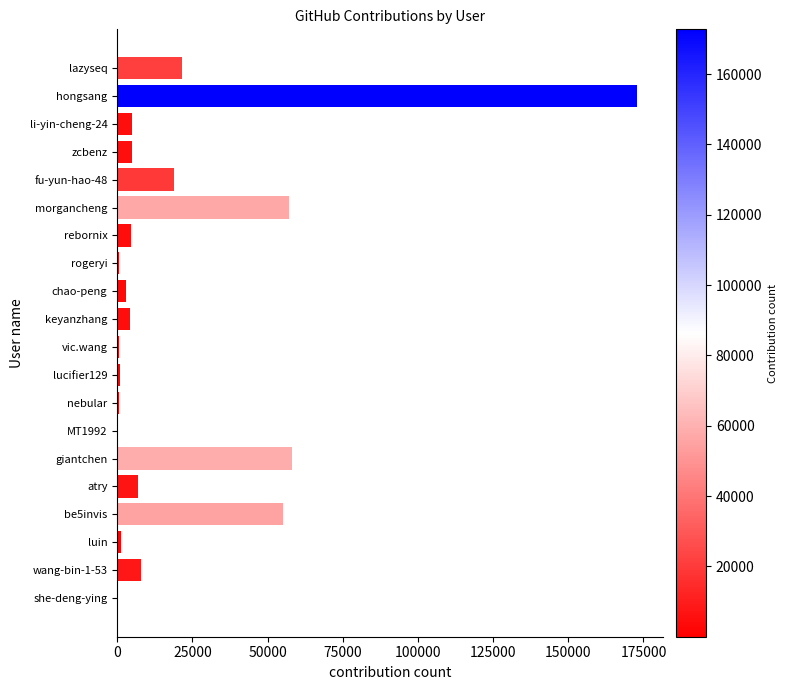

What is the sum of all values?

424490